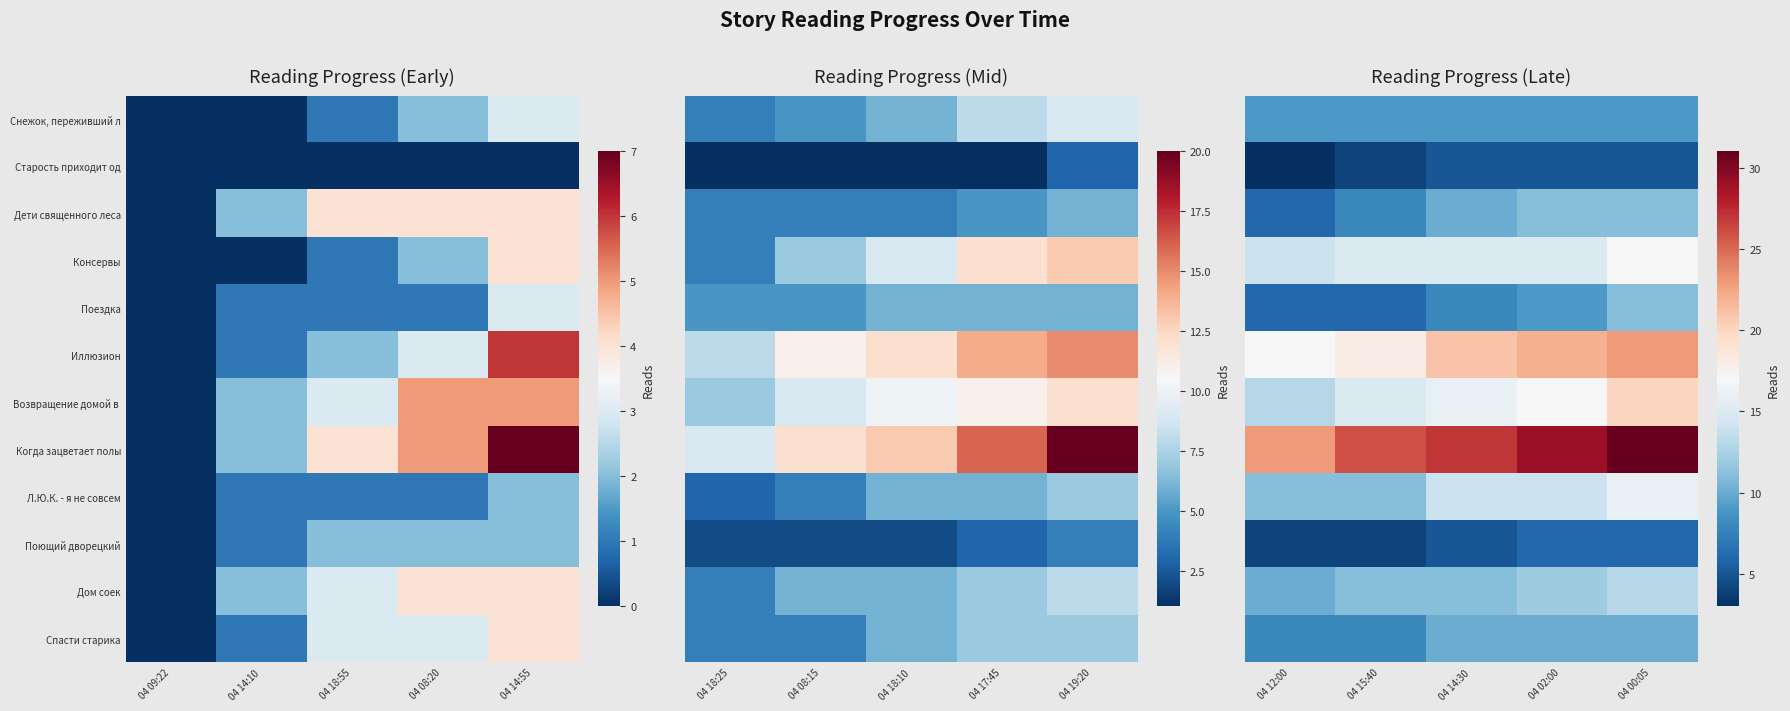

How many series are shown in this chart?

12